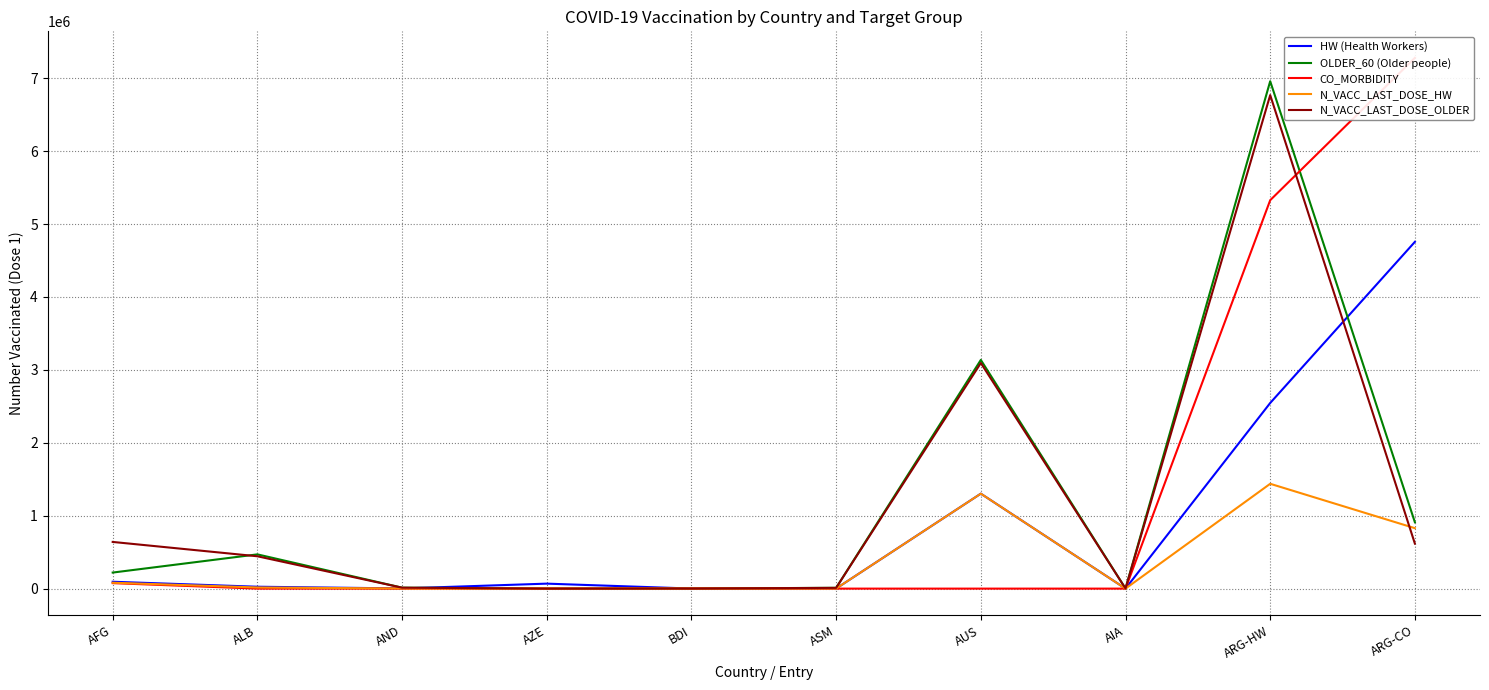

What are all the series names shown in the legend?

HW (Health Workers), OLDER_60 (Older people), CO_MORBIDITY, N_VACC_LAST_DOSE_HW, N_VACC_LAST_DOSE_OLDER